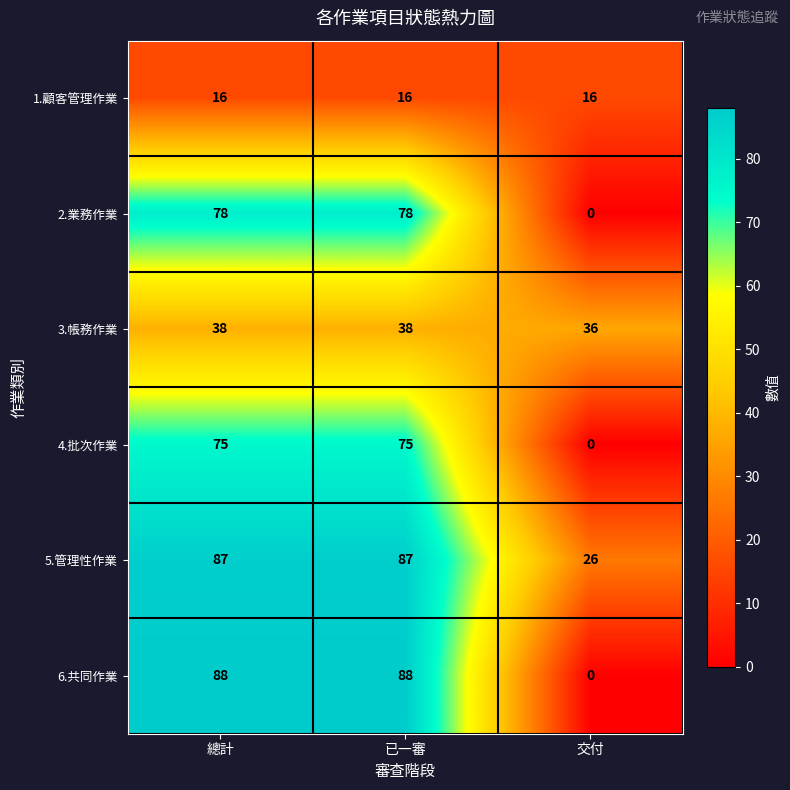

What is the average value of the 1.顧客管理作業 series?

16